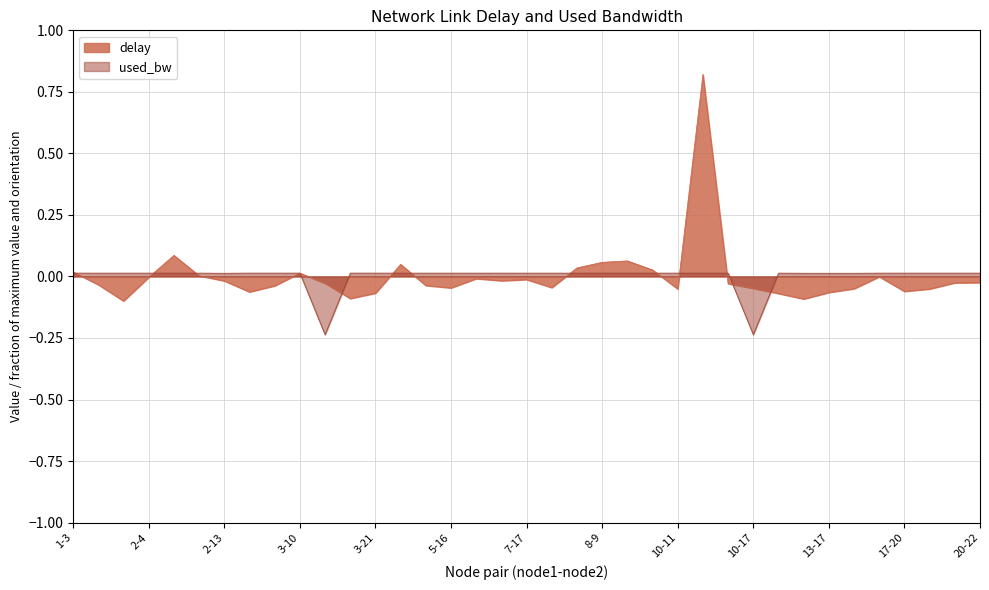

Reading left to right, what are all the values shown in this chart?

delay: 1-3=0.0	1-7=-0.0	1-16=-0.1	2-4=-0.0	2-7=0.1	2-12=0.0	2-13=-0.0	2-18=-0.1	2-23=-0.0	3-10=0.0	3-11=-0.0	3-14=-0.1	3-21=-0.1	4-16=0.0	5-8=-0.0	5-16=-0.0	6-7=-0.0	6-19=-0.0	7-17=-0.0	7-19=-0.0	7-21=0.0	8-9=0.1	9-15=0.1	9-16=0.0	10-11=-0.1	10-12=0.8	10-16=-0.0	10-17=-0.0	12-22=-0.1	13-14=-0.1	13-17=-0.1	13-19=-0.0	15-20=-0.0	17-20=-0.1	17-23=-0.1	18-21=-0.0	20-22=-0.0
used_bw: 1-3=0.0	1-7=0.0	1-16=0.0	2-4=0.0	2-7=0.0	2-12=0.0	2-13=0.0	2-18=0.0	2-23=0.0	3-10=0.0	3-11=-0.2	3-14=0.0	3-21=0.0	4-16=0.0	5-8=0.0	5-16=0.0	6-7=0.0	6-19=0.0	7-17=0.0	7-19=0.0	7-21=0.0	8-9=0.0	9-15=0.0	9-16=0.0	10-11=0.0	10-12=0.0	10-16=0.0	10-17=-0.2	12-22=0.0	13-14=0.0	13-17=0.0	13-19=0.0	15-20=0.0	17-20=0.0	17-23=0.0	18-21=0.0	20-22=0.0